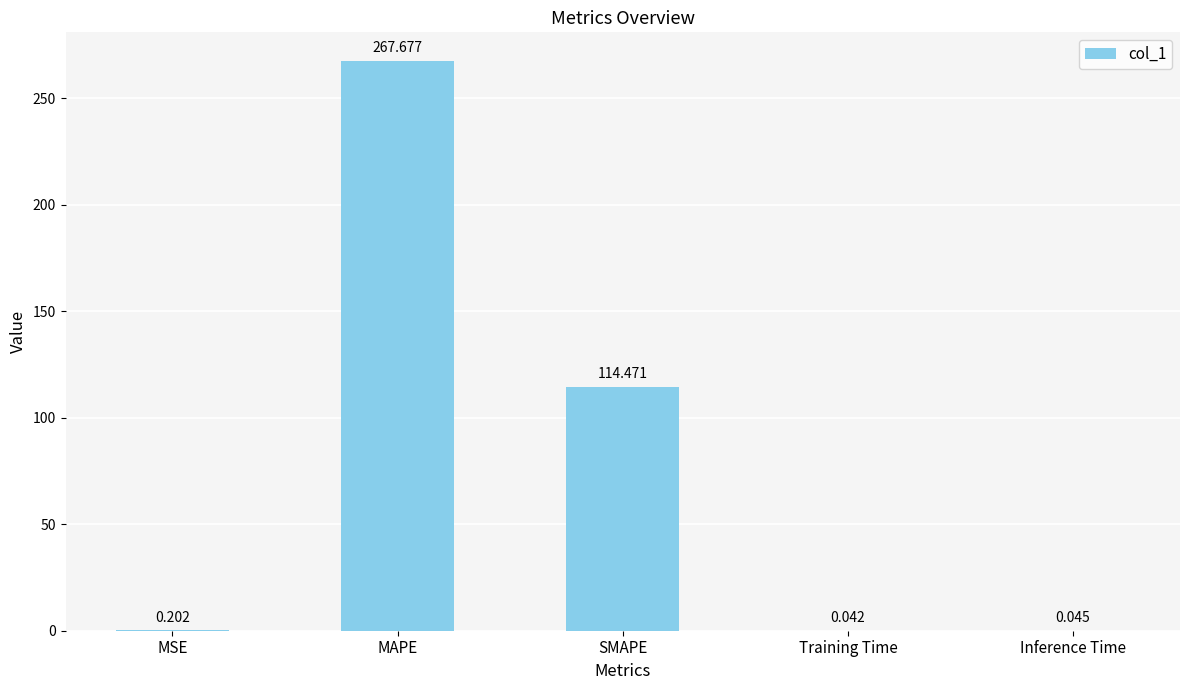

Which has a higher value, Training Time or Inference Time?

Inference Time